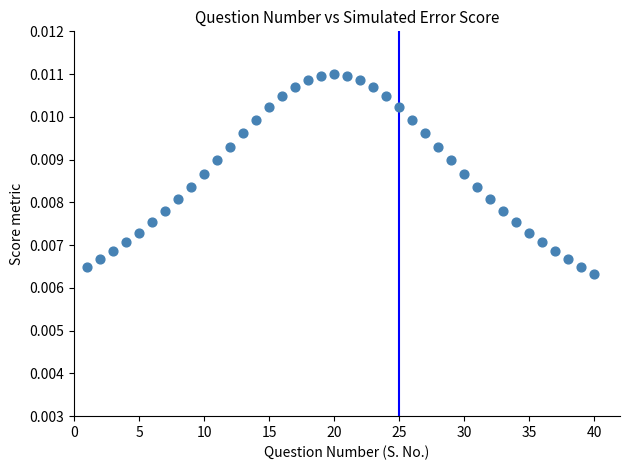

What is the range of X values (max minus min)?

39.0